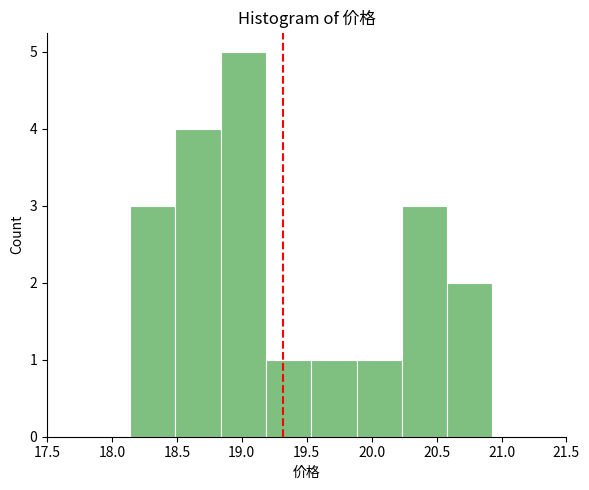

Reading left to right, list every bar in this chart as the range it spans on the x-axis followed by its height. Neither the bar edges nor the heights are printed on the chart, so give them approximately, as read against the axes.

18.15 to 18.50: 3
18.50 to 18.85: 4
18.85 to 19.20: 5
19.20 to 19.55: 1
19.55 to 19.90: 1
19.90 to 20.25: 1
20.25 to 20.60: 3
20.60 to 20.95: 2